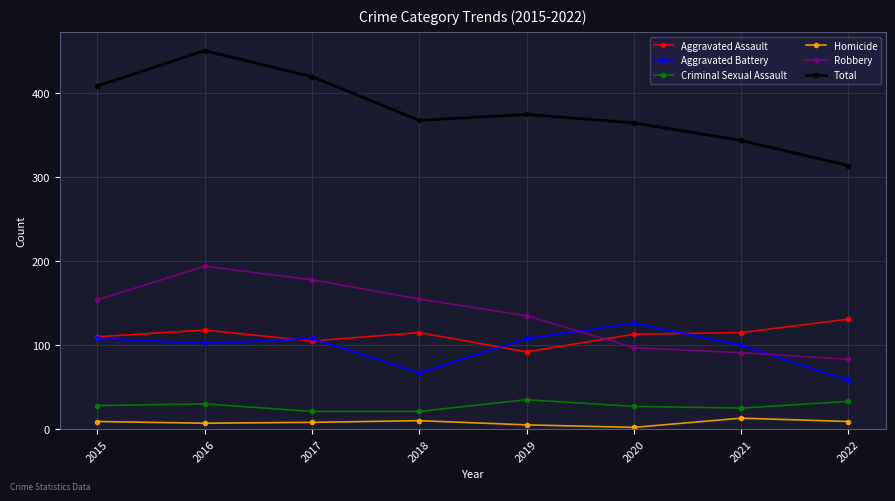

At which label does Robbery reach its minimum?

2022